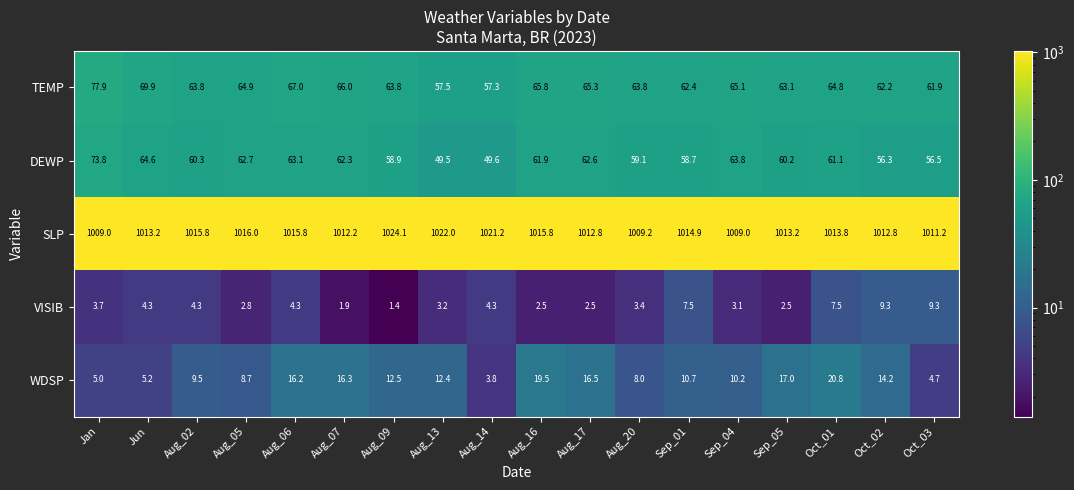

What is the spread (max minus min) of values at Oct_01?

1006.3